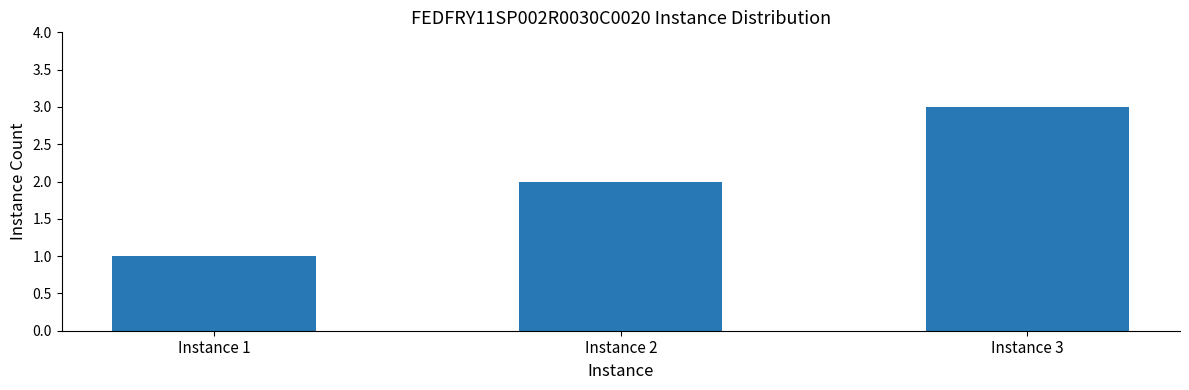

Reading right to left, extract all data points from this chart.

3	2	1